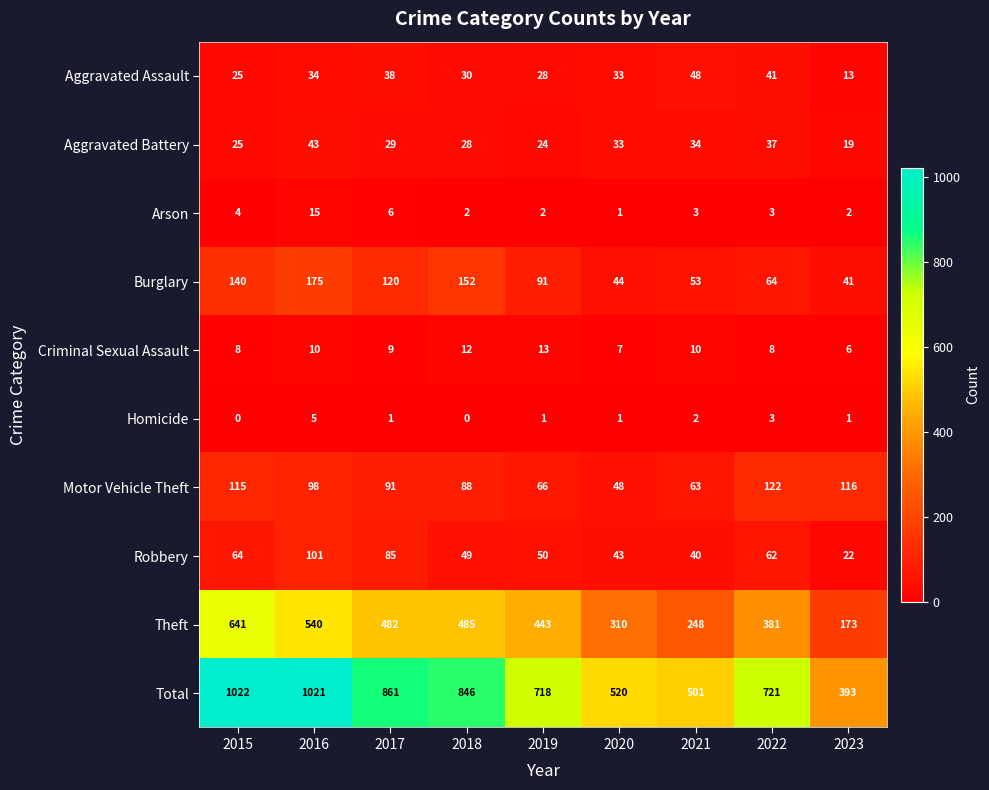

Count the number of categories in the chart.

9